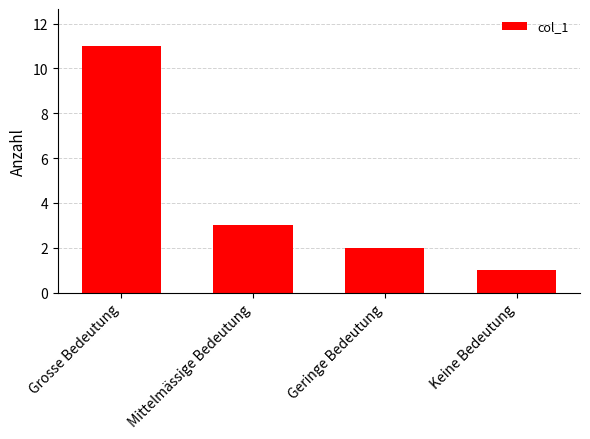

Rank the categories by value from lowest to highest.

Keine Bedeutung, Geringe Bedeutung, Mittelmässige Bedeutung, Grosse Bedeutung